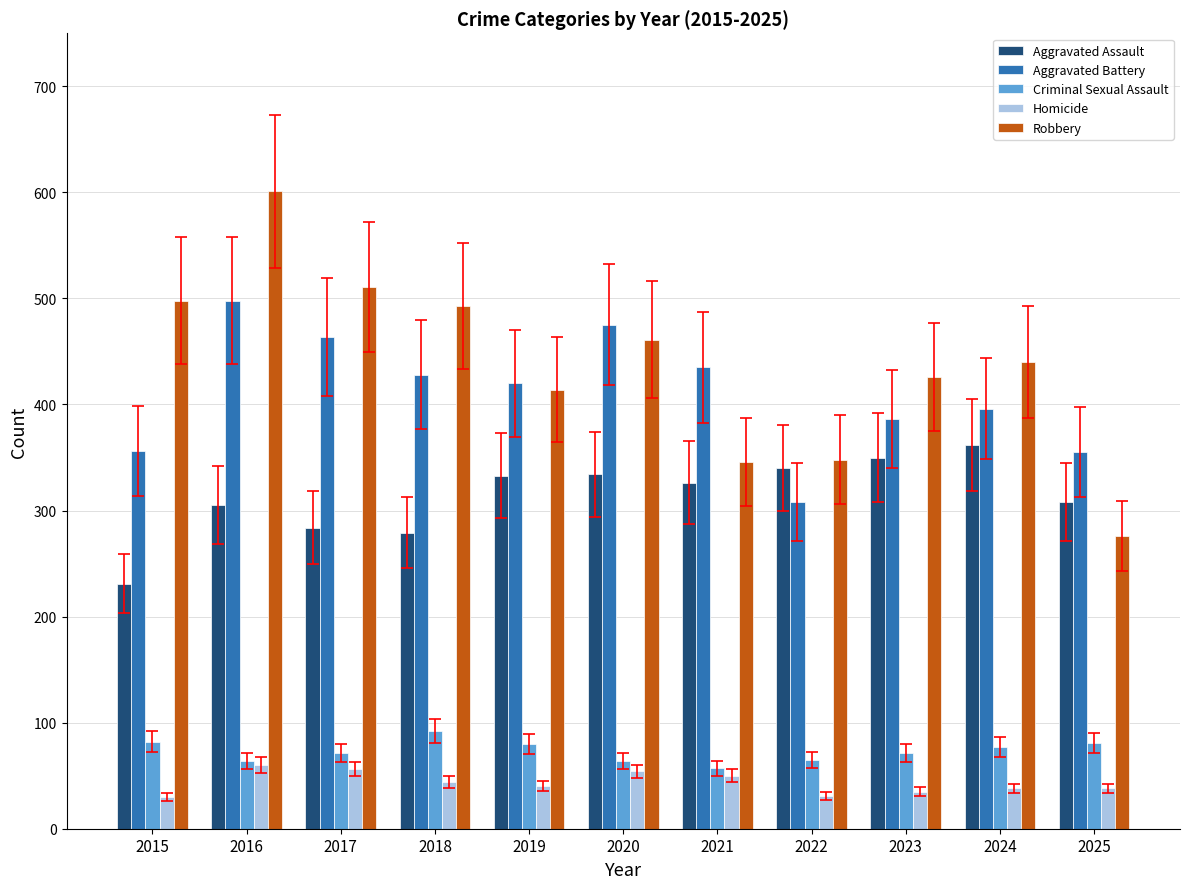

At which label does Homicide first exceed 40?

2016